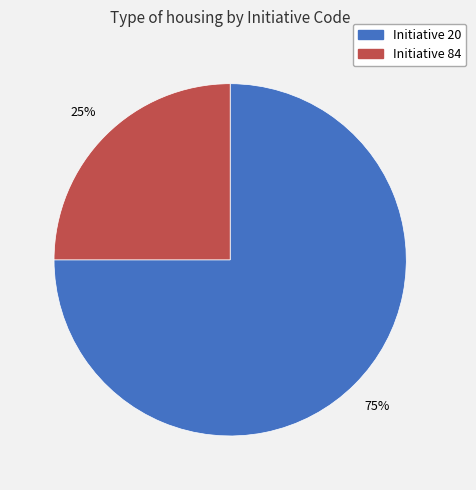

Is there a majority slice in this chart?

Yes